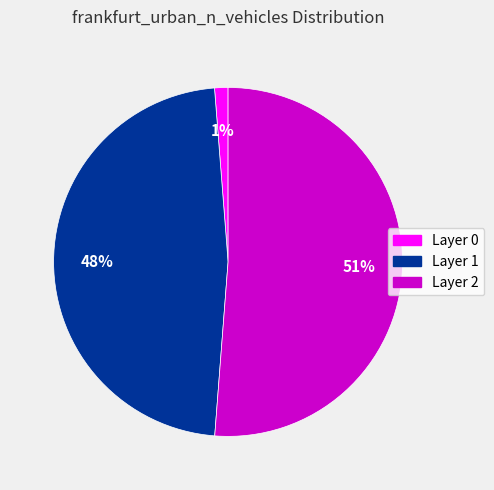

To the nearest percent, what is the average slice percentage?

33%